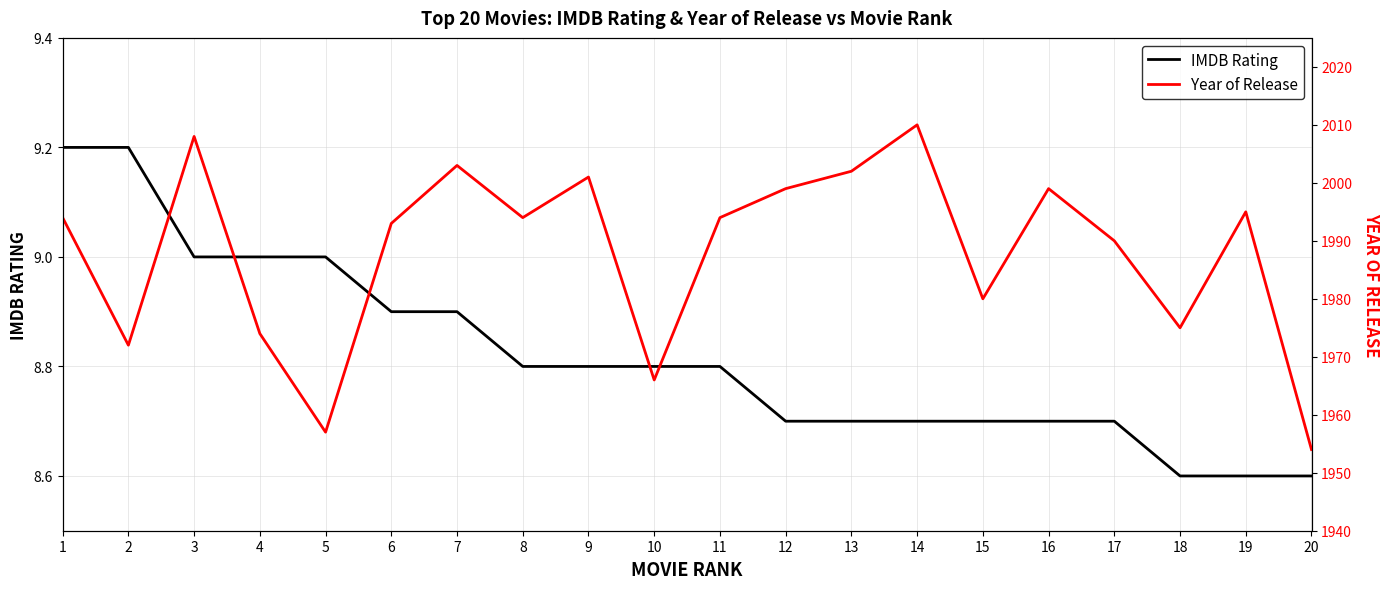

True or false: IMDB Rating has a value of 5.0 at 11.

False